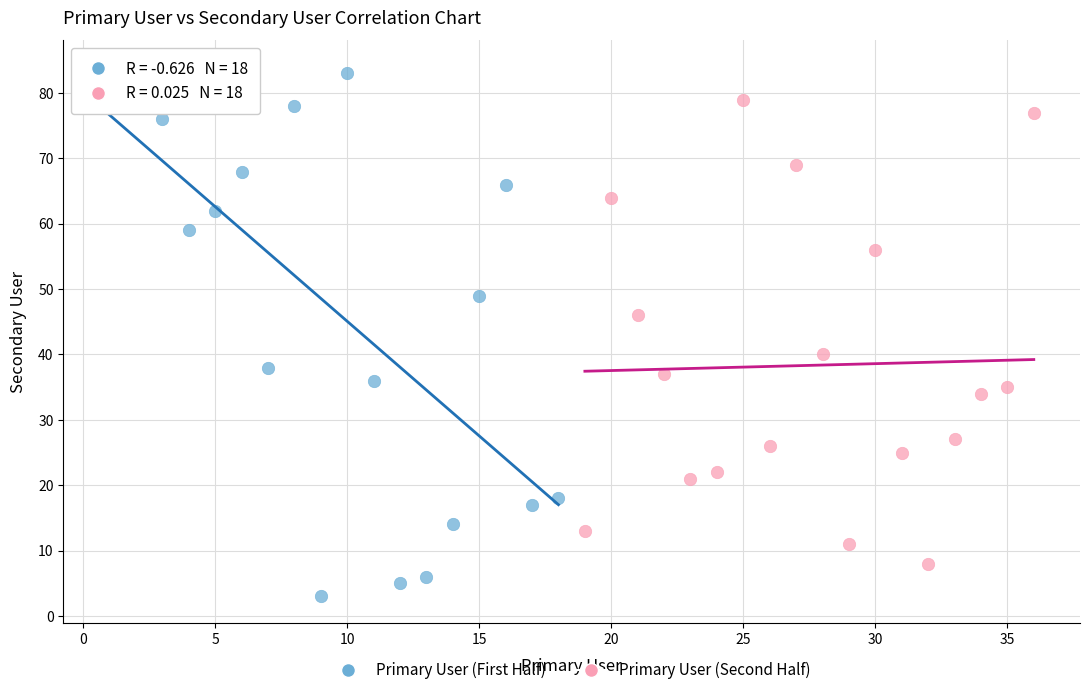

Which series reaches the minimum Y coordinate?

Primary User (First Half)